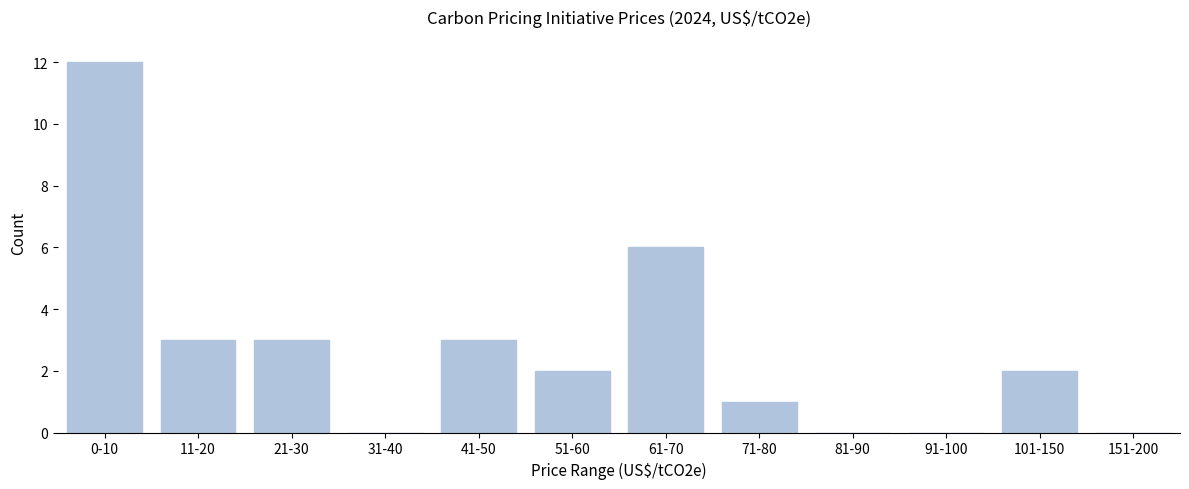

Reading left to right, list all the values displayed in this chart.

0-10=12	11-20=3	21-30=3	31-40=0	41-50=3	51-60=2	61-70=6	71-80=1	81-90=0	91-100=0	101-150=2	151-200=0